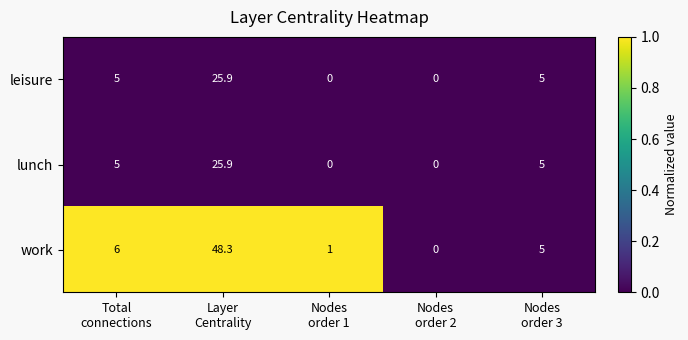

Which series has the widest spread of values?

work